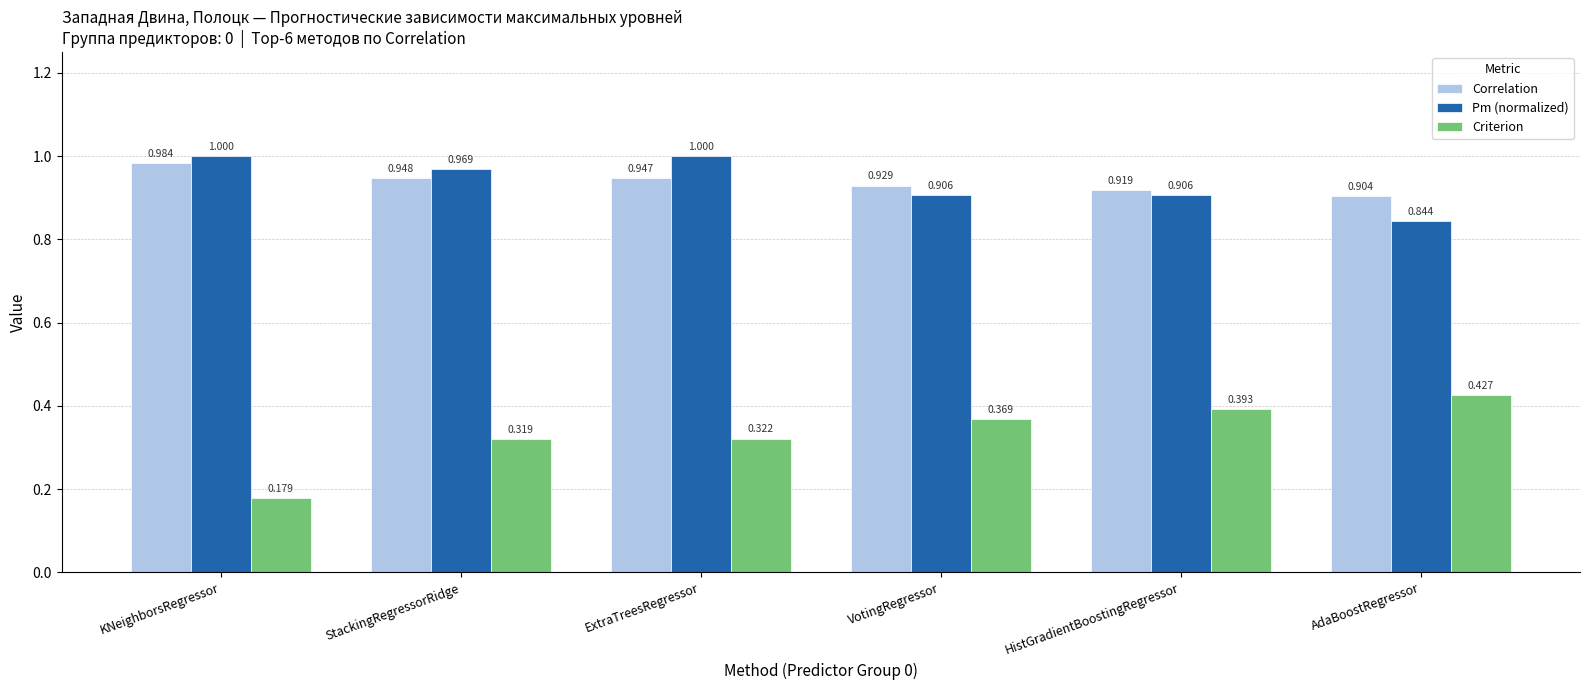

What is the label of the 5th bar from the left?

HistGradientBoostingRegressor